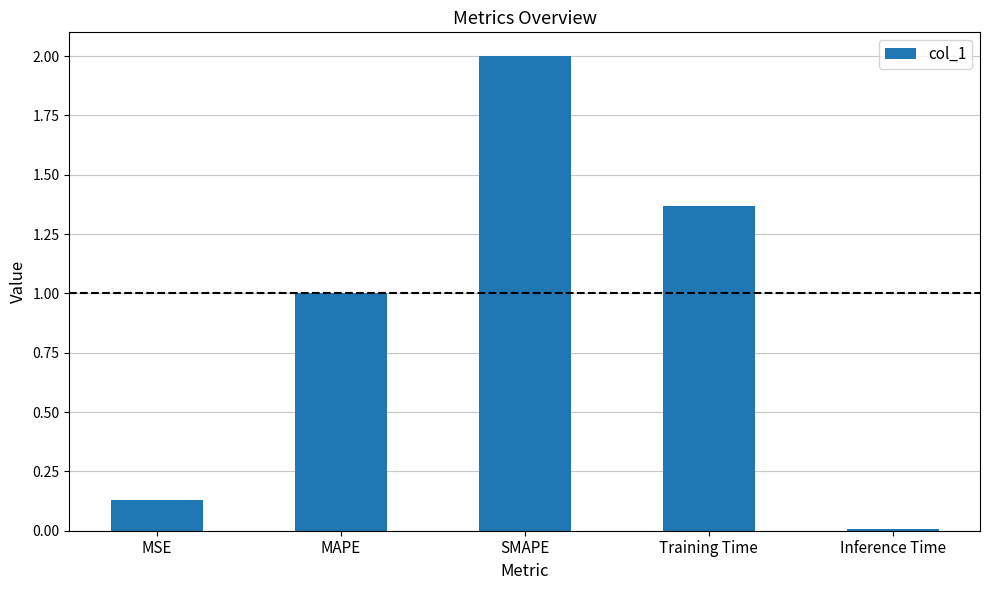

The value at MSE is 0.2. True or false?

False